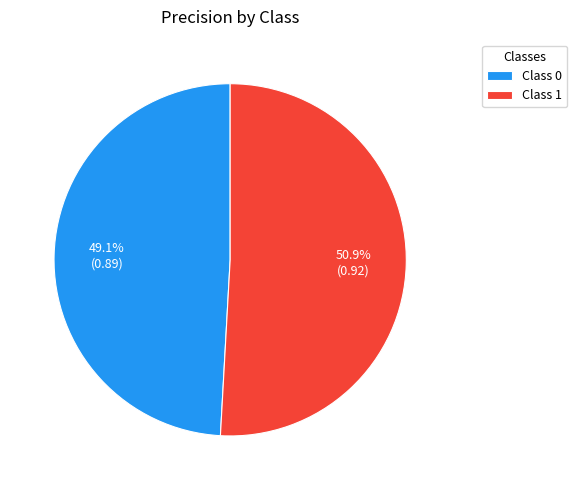

Rank the categories by value from lowest to highest.

Class 0, Class 1